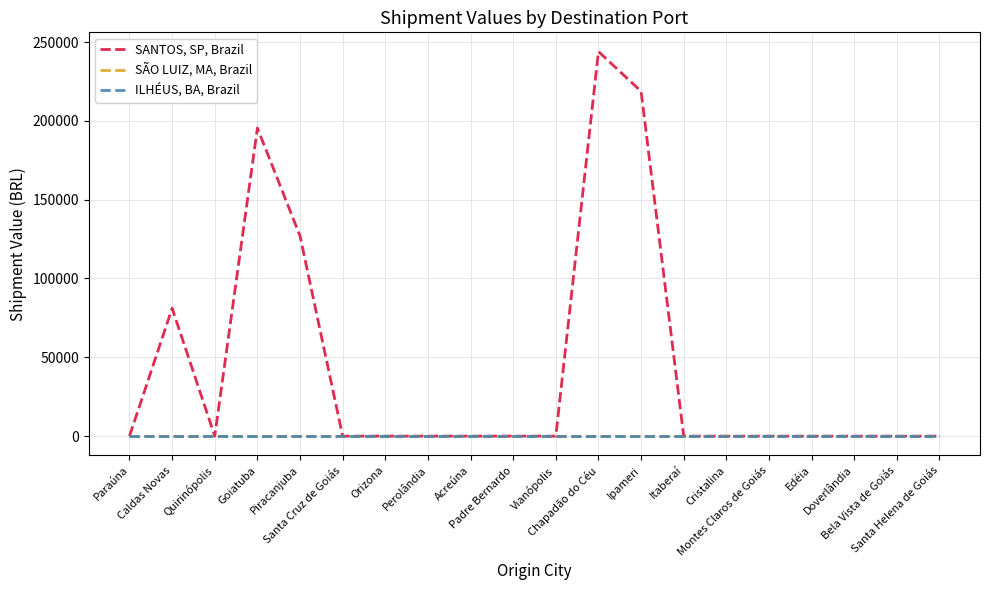

What position from the right is Santa Helena de Goiás?

1